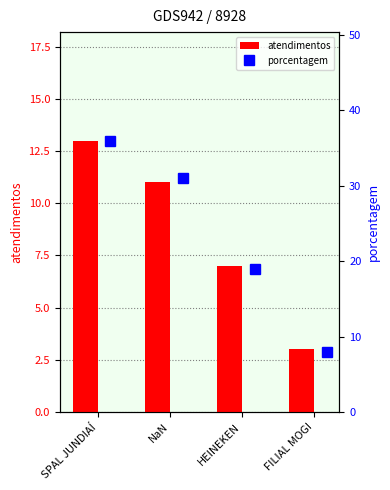

Is it true that atendimentos equals 7 at HEINEKEN?

True